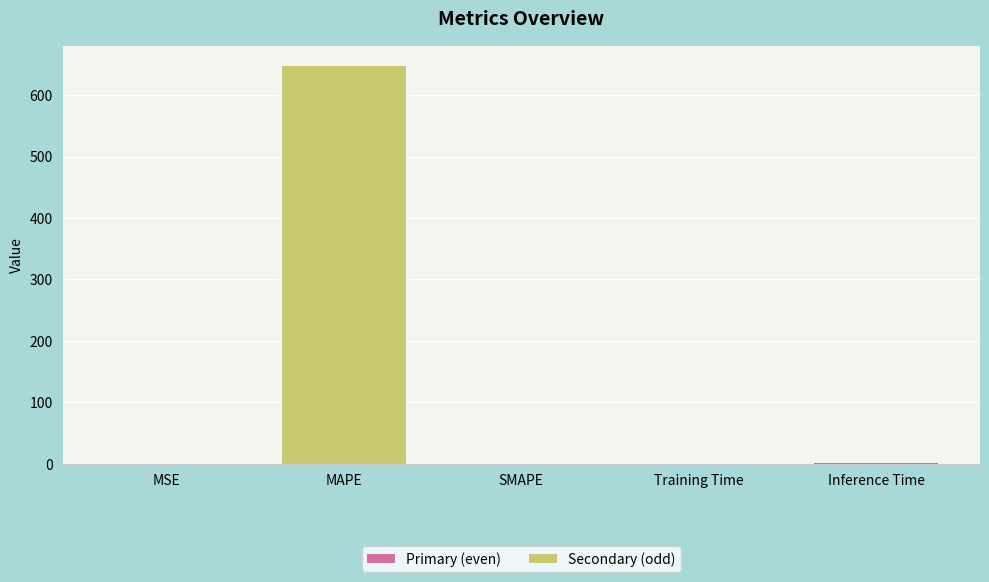

How many values exceed 0?

4